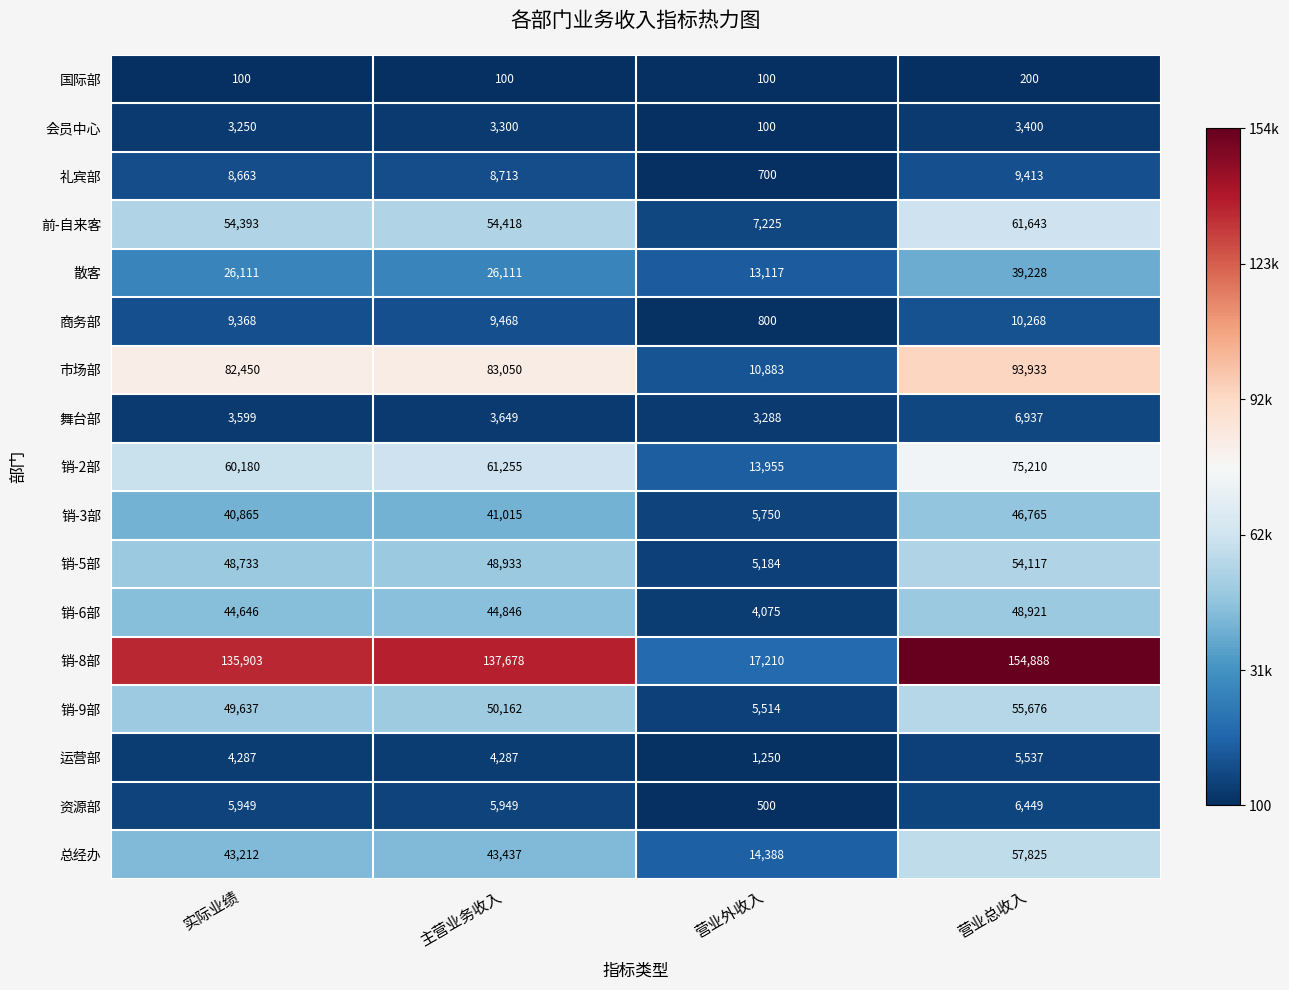

What is the sum of all 资源部 values?

18847